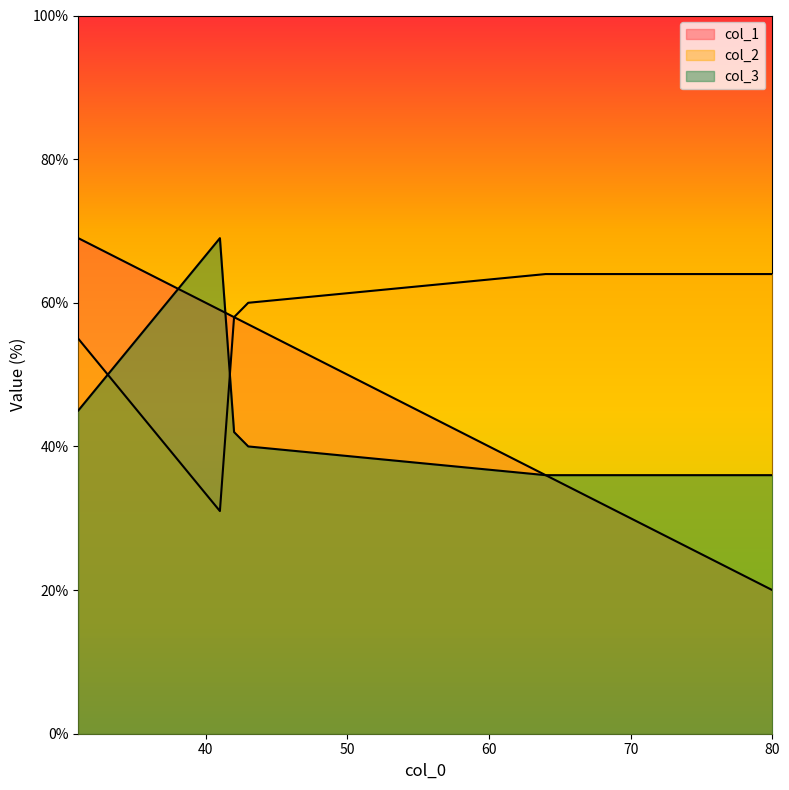

Is it true that col_1 equals 57 at 43?

True